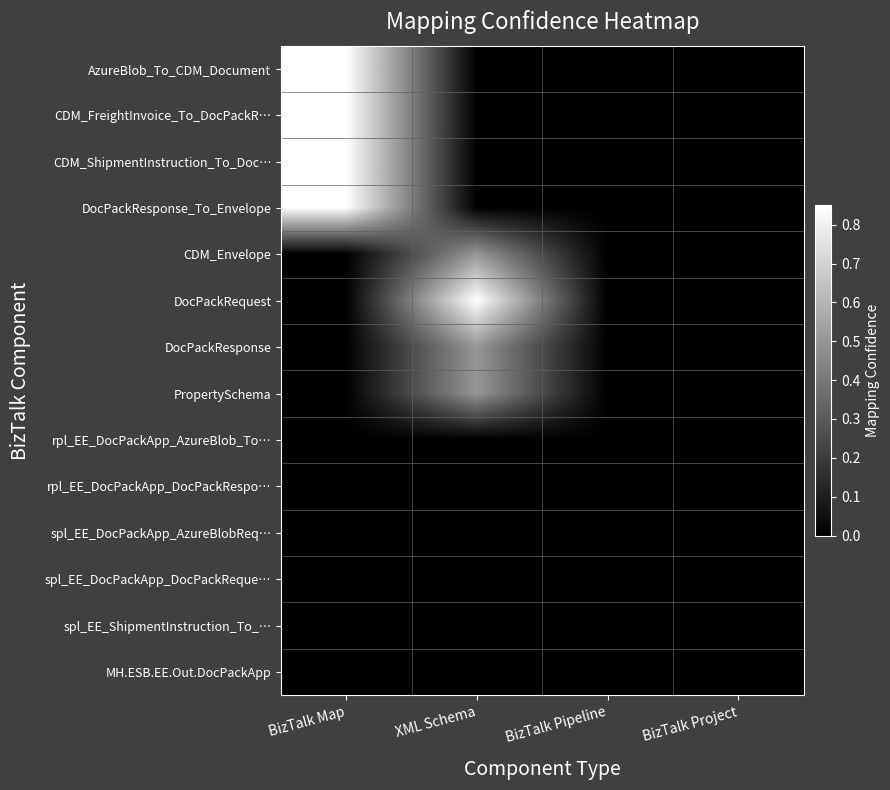

Which series has the largest total across all categories?

AzureBlob_To_CDM_Document